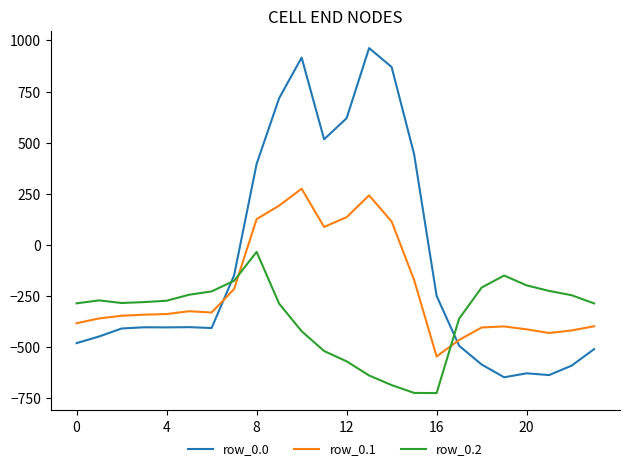

How many intersections are there between row_0.1 and row_0.2?

2